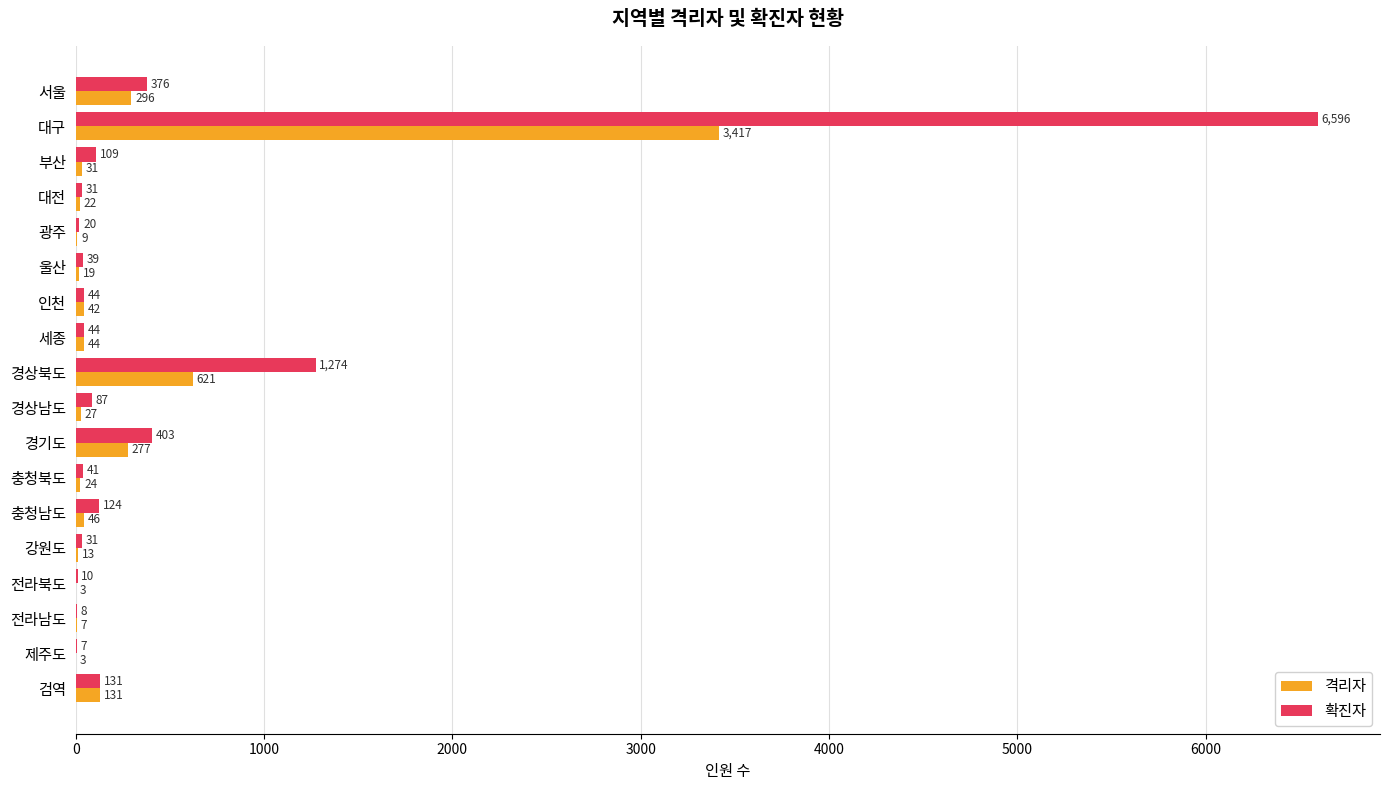

What is the sum of the 확진자 values at 인천 and 제주도?

51